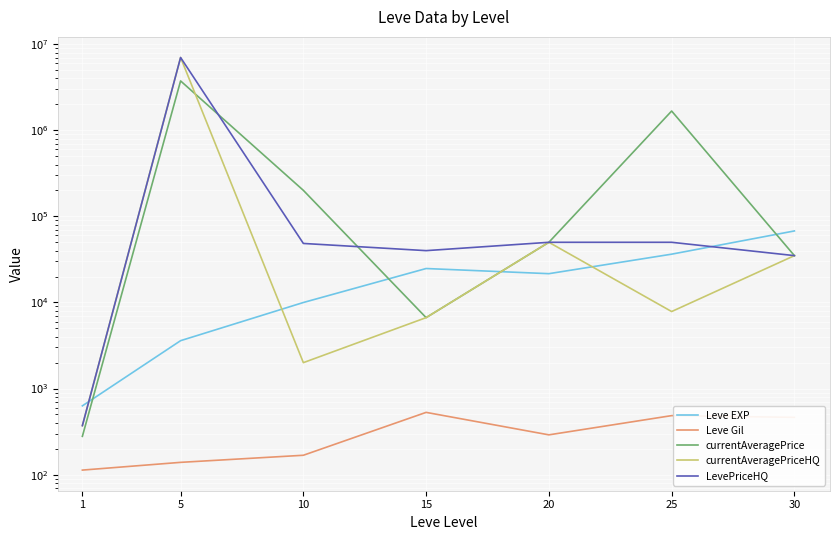

True or false: Leve Gil and currentAveragePriceHQ intersect in this chart.

False